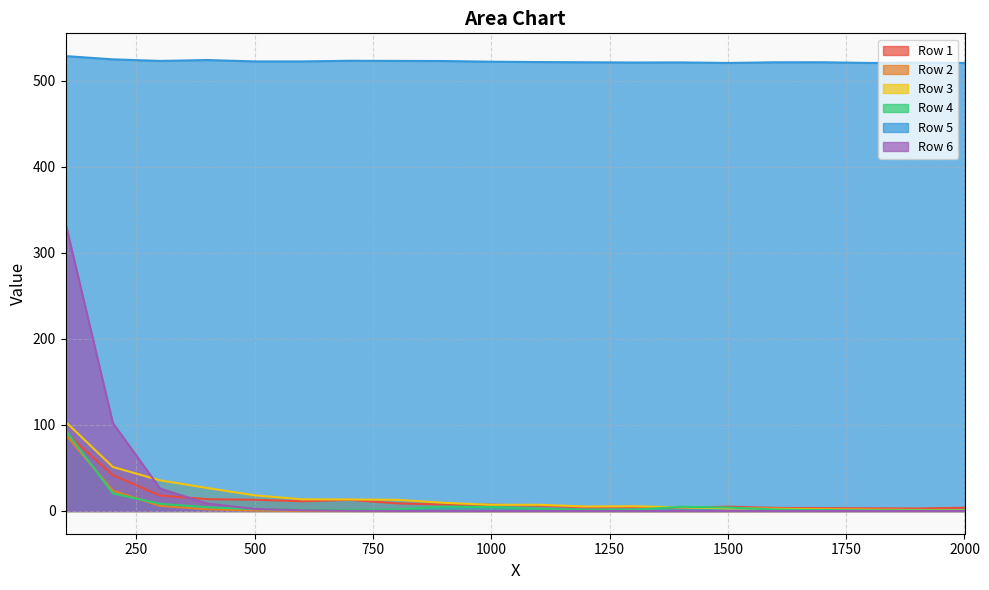

Which series has the largest range (max minus min)?

Row 6